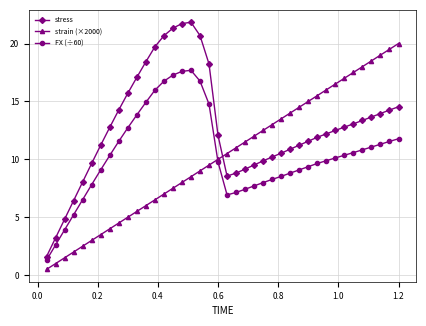

What is the maximum value for stress?

21.8